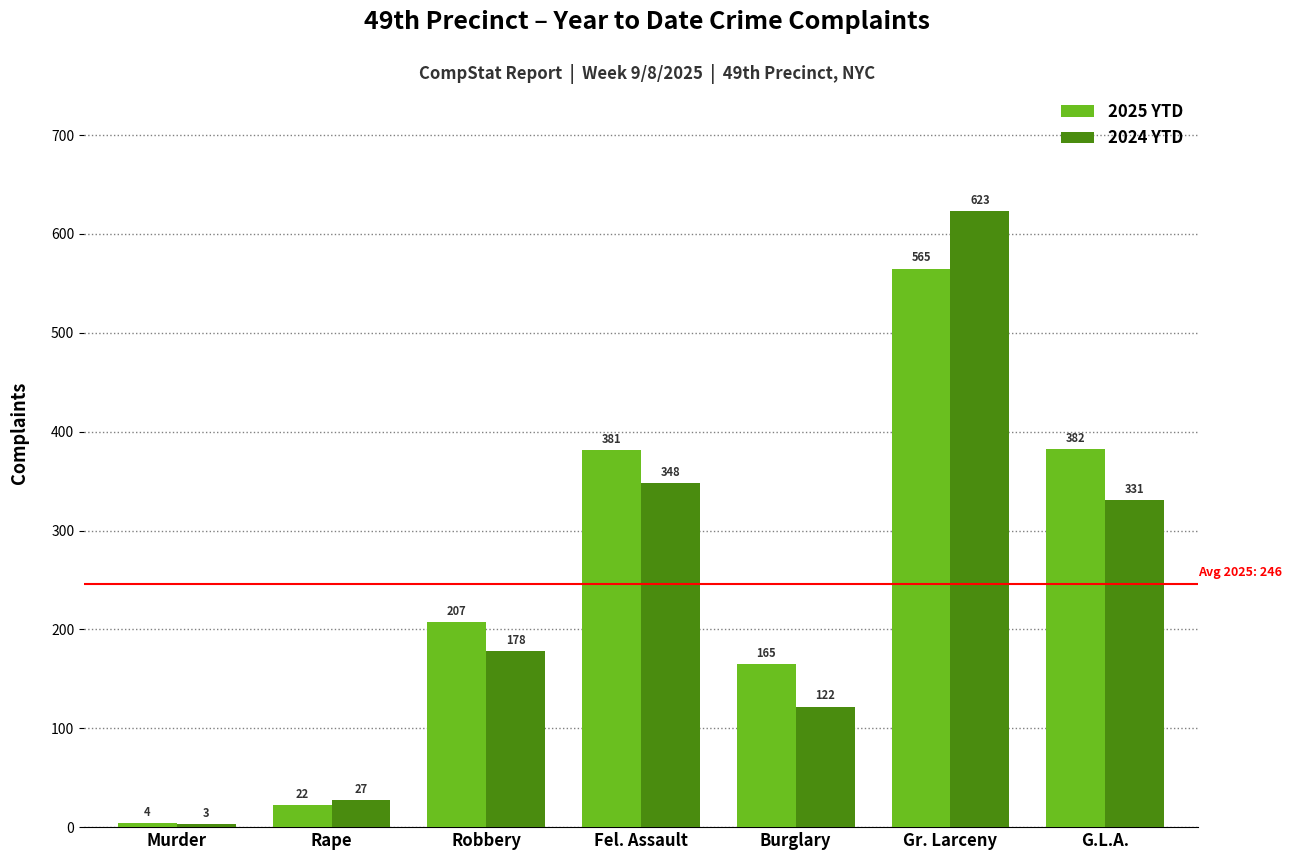

What is the smallest value displayed?

3